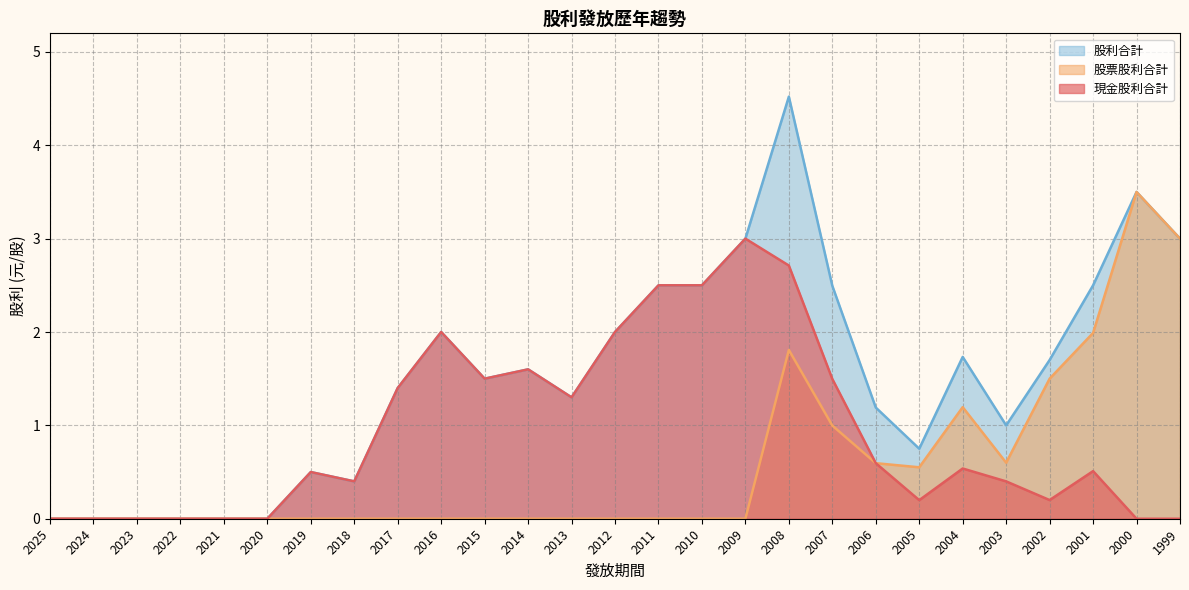

What is the difference between the second highest and minimum values in the 現金股利合計 series?

2.7